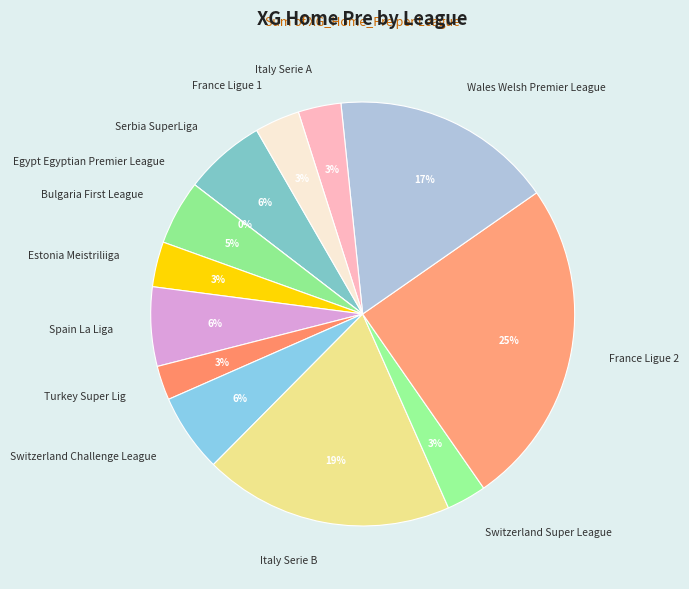

The Egypt Egyptian Premier League slice represents 1% of the pie. True or false?

False